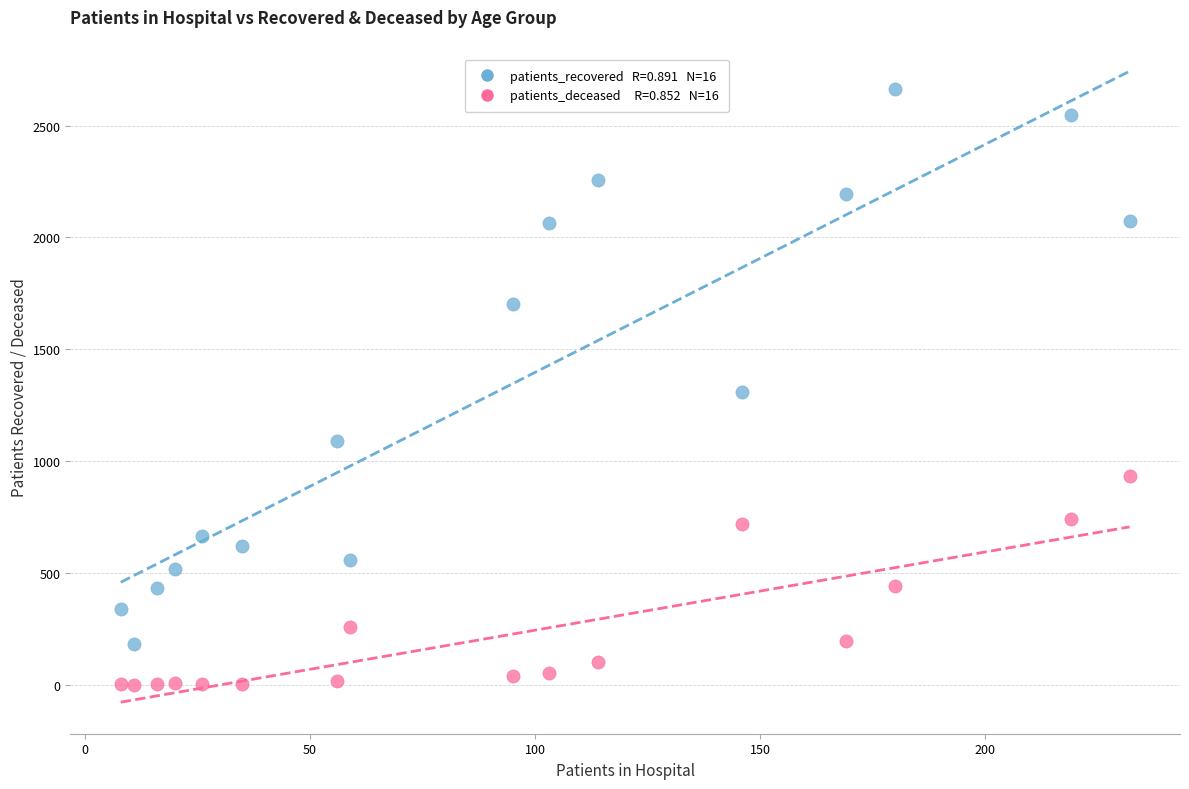

Across all data points, what is the range of Y values (max minus min)?

2663